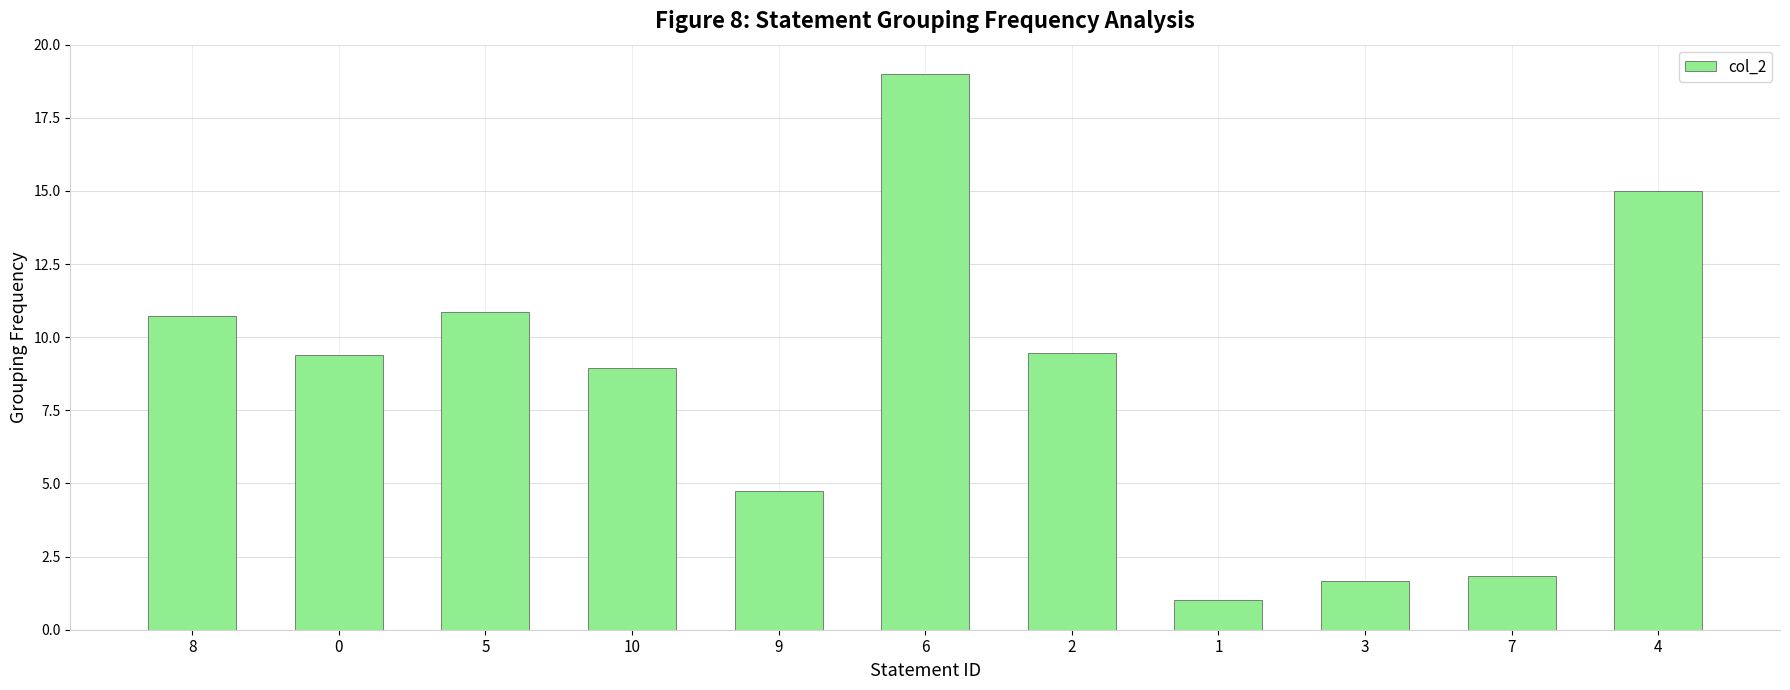

Is it true that the value at 7 is 0.8?

False